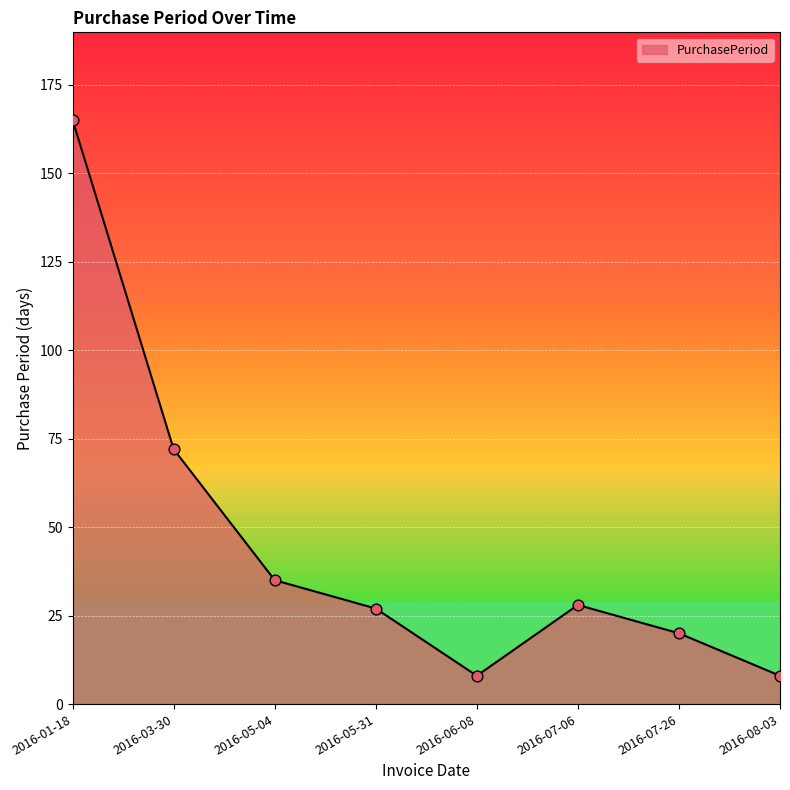

What is the change in value from 2016-05-04 to 2016-06-08?

-27